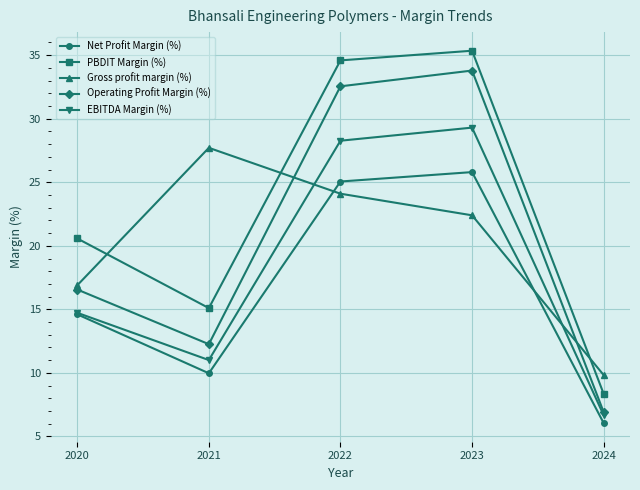

What is the sum of all EBITDA Margin (%) values?

90.0